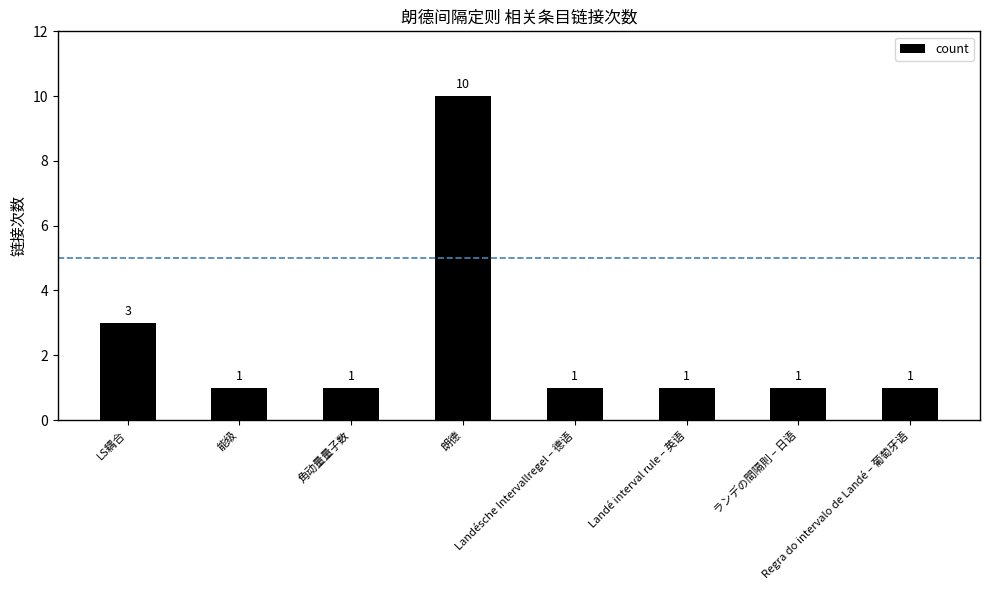

What is the minimum value shown in the chart?

1